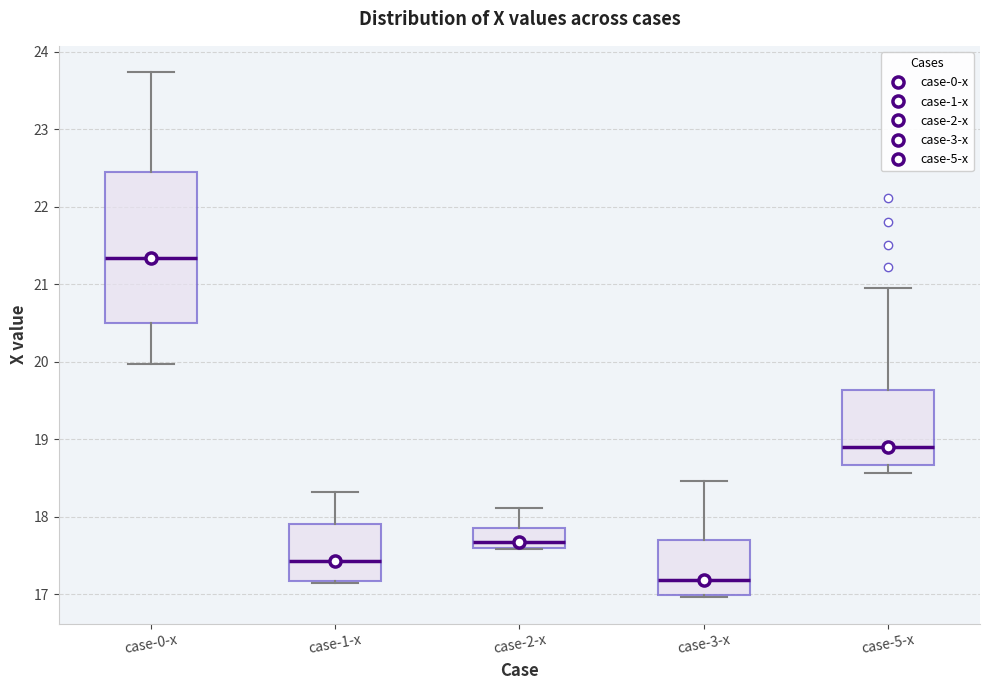

Which box's median line is the lowest?

case-3-x